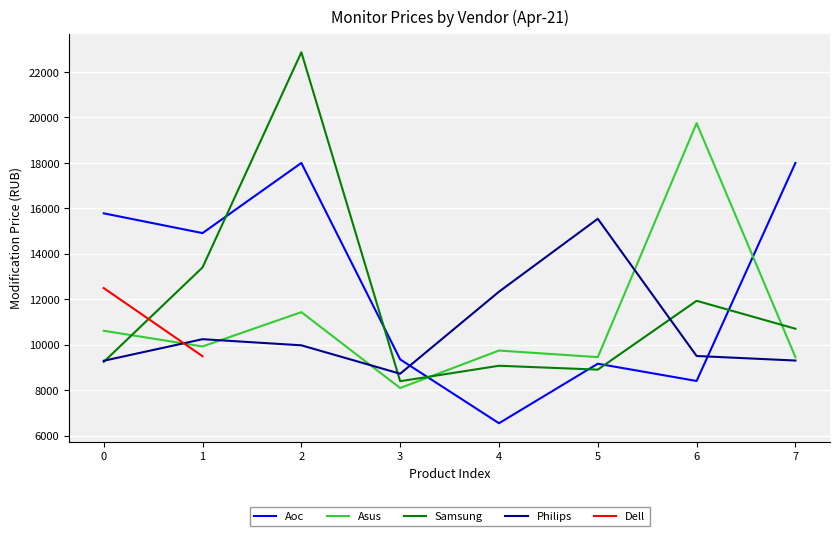

Which series has the largest range (max minus min)?

Samsung